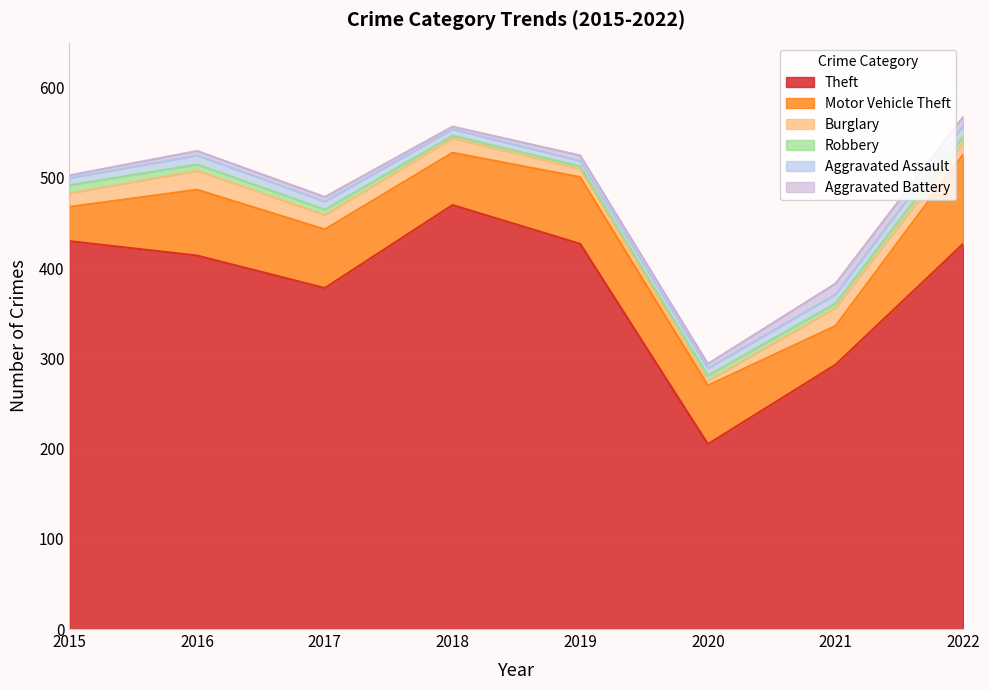

At which category does Motor Vehicle Theft reach its first local valley?

2018